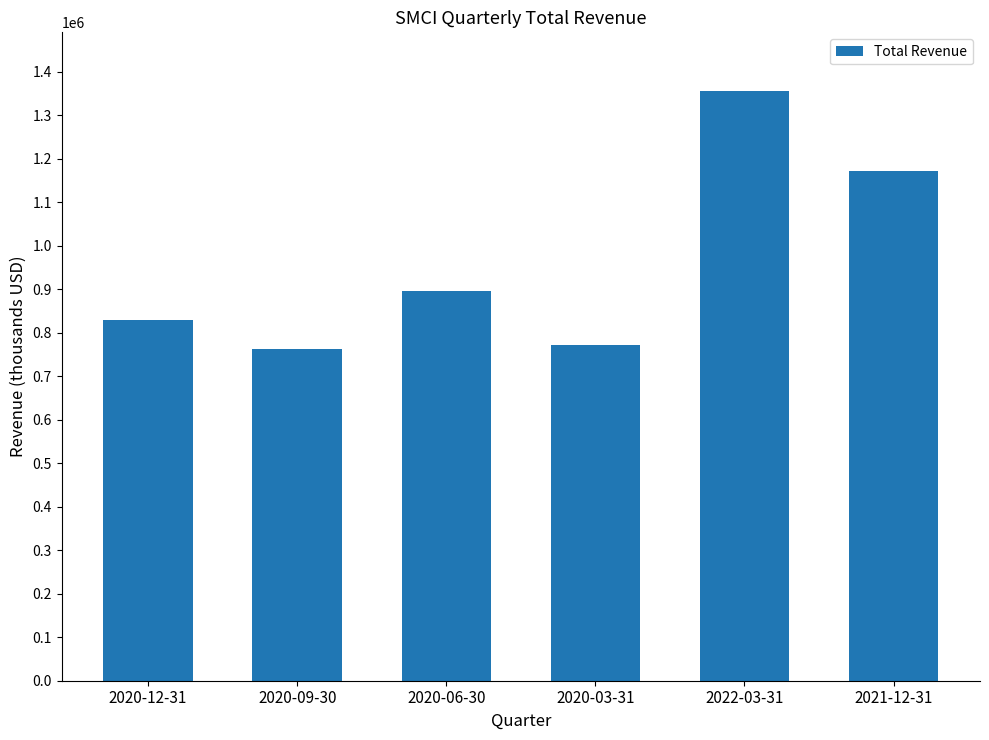

Are the bars grouped side by side (vs. stacked)?

No